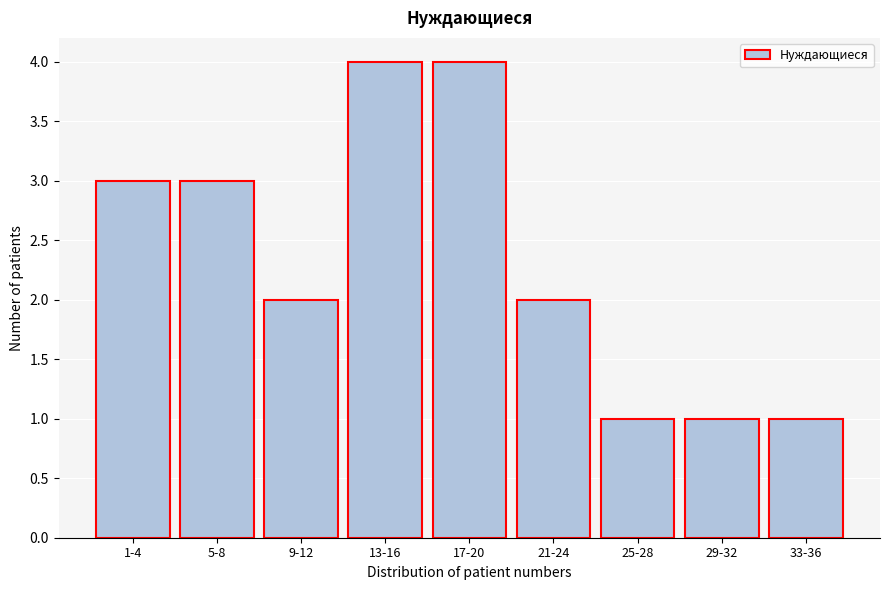

Reading right to left, extract all data points from this chart.

1	1	1	2	4	4	2	3	3